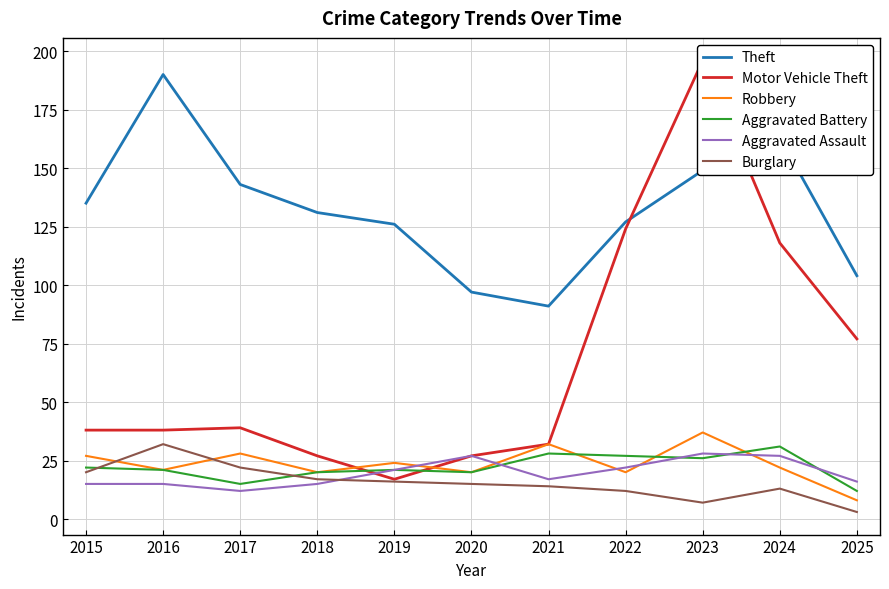

What is the difference between the maximum and second lowest values in the Motor Vehicle Theft series?

169